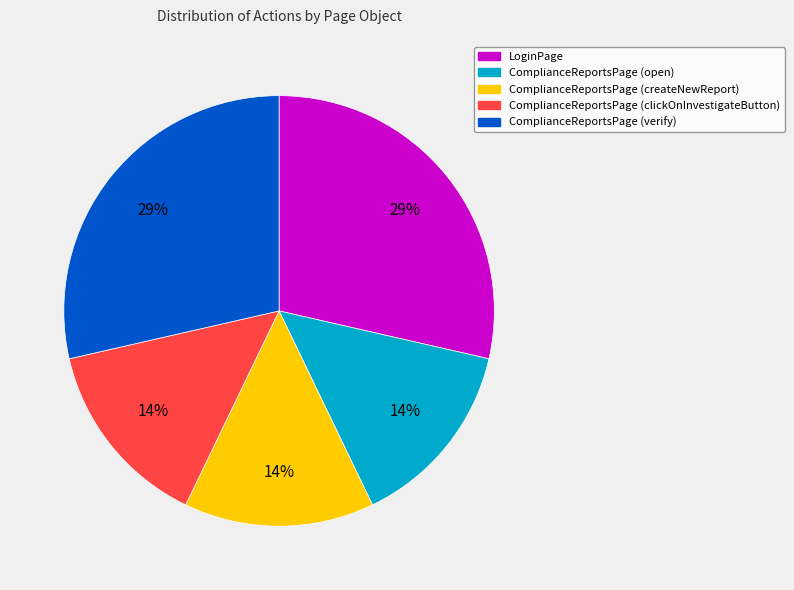

What is the ratio of the value at ComplianceReportsPage (open) to the value at ComplianceReportsPage (clickOnInvestigateButton)?

1.0